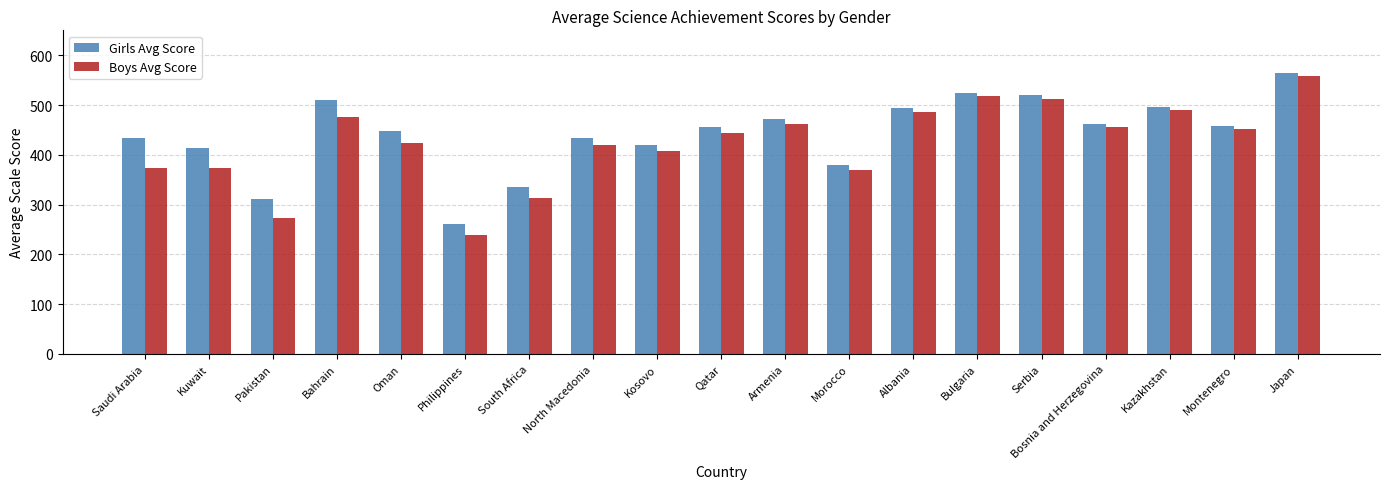

What is the approximate value of Girls Avg Score at Qatar, to the nearest 10?

460